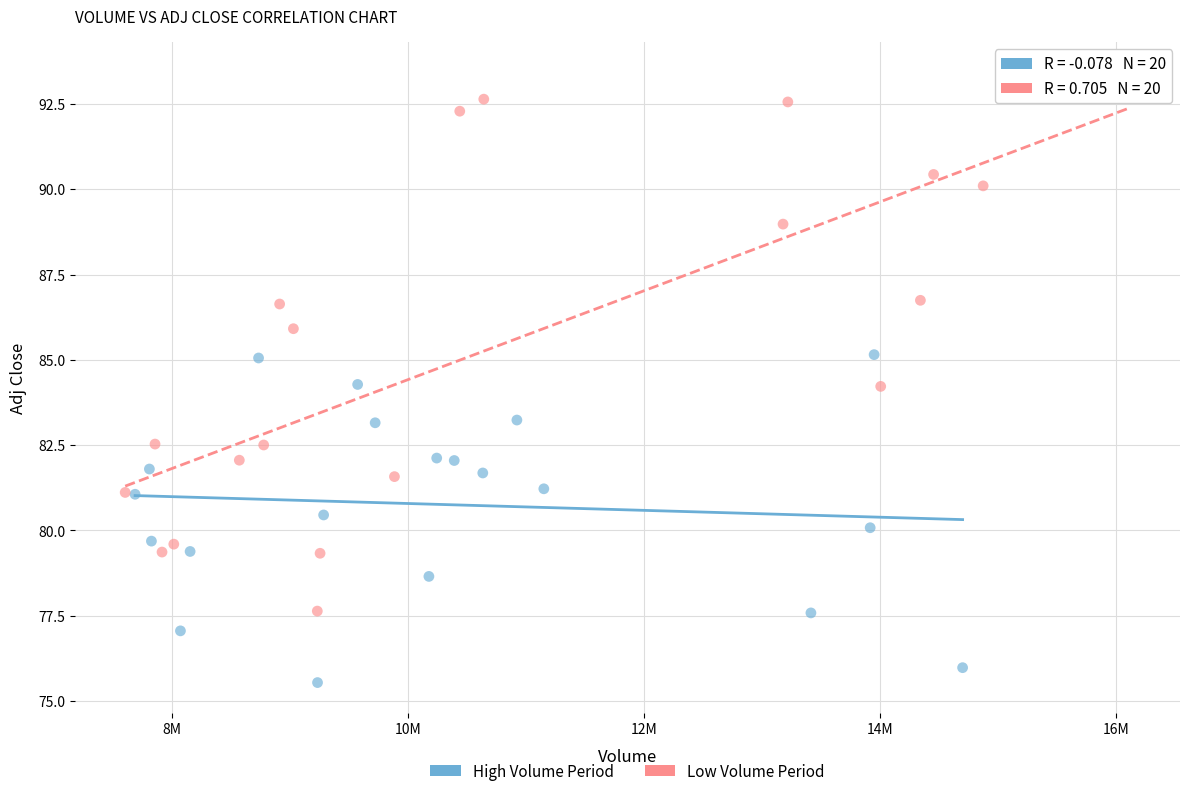

What are all the series names shown in the legend?

High Volume Period, Low Volume Period